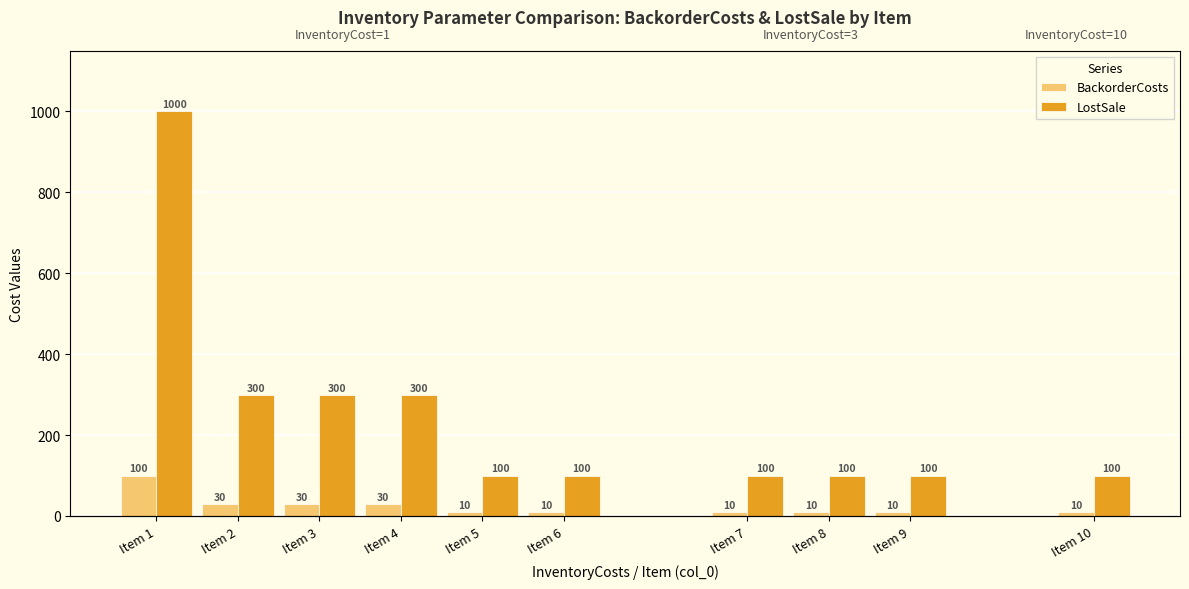

What is the value of the LostSale bar at the 6th from the left?

100